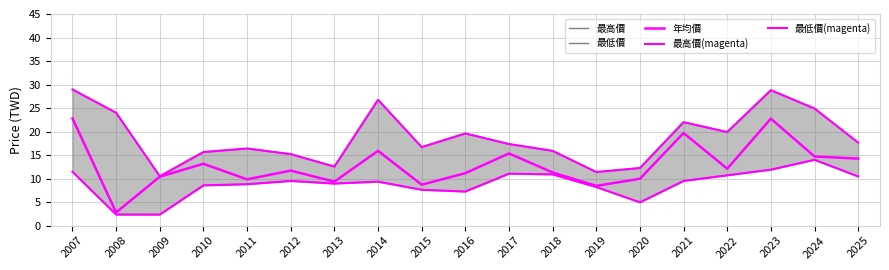

Where does the 最低價(magenta) series first go above 9?

2007